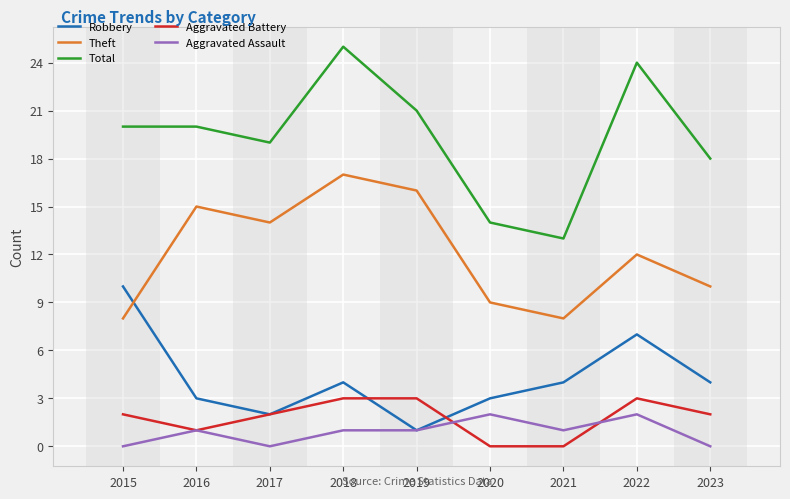

What is the approximate value of Aggravated Battery at 2018?

3